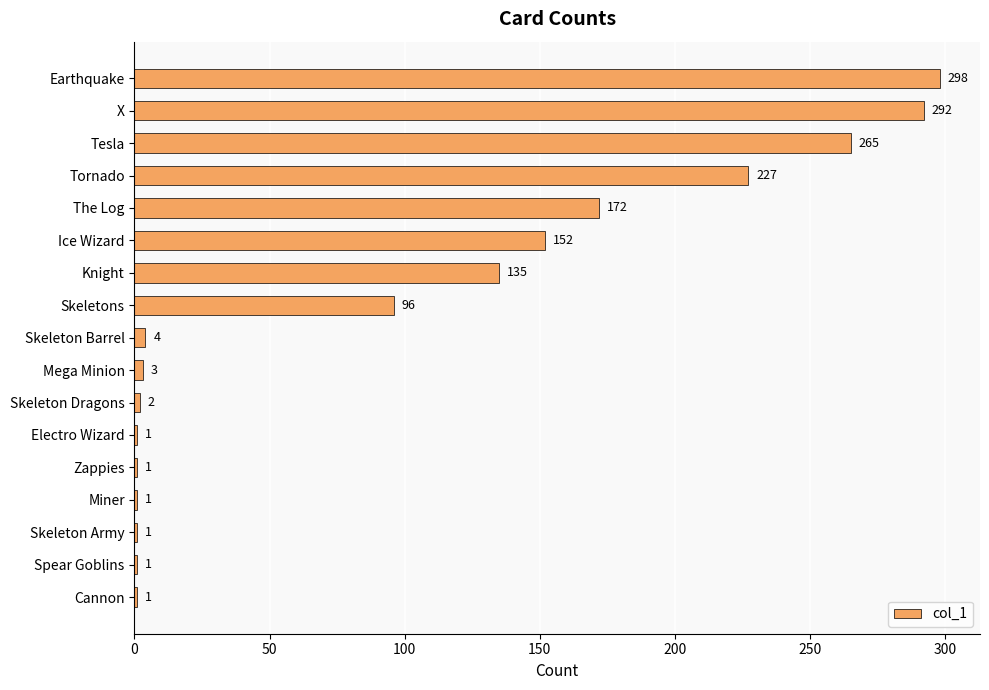

Which has a higher value, Tesla or Skeletons?

Tesla